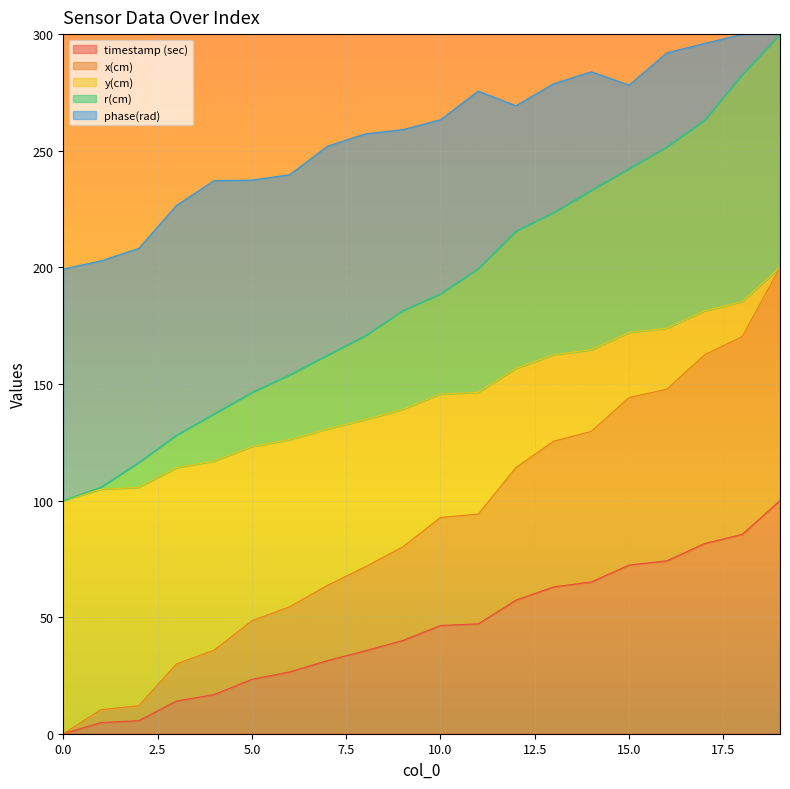

What is the difference between the maximum and minimum values in the y(cm) series?

100.0